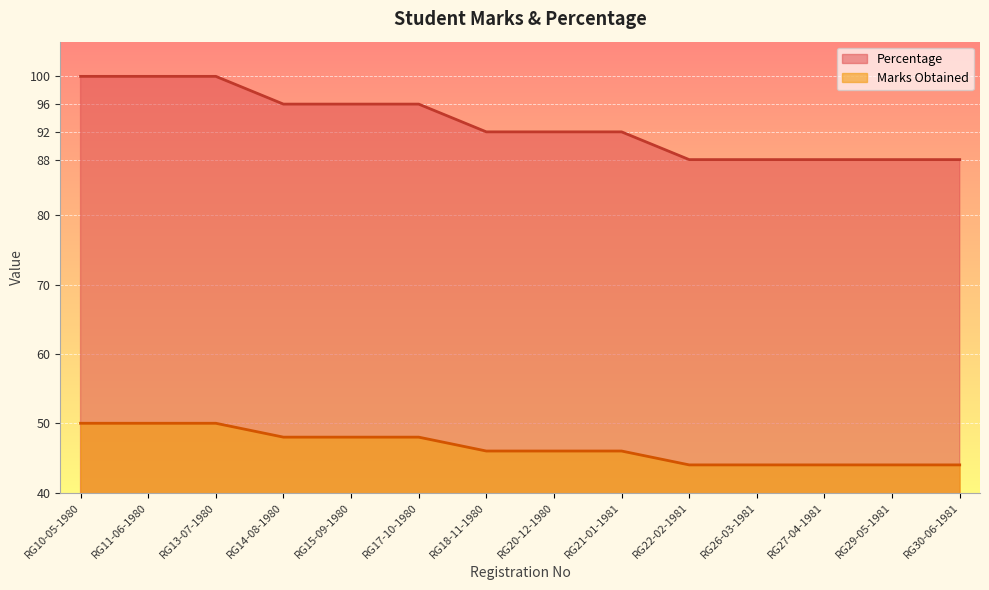

Which has a higher value, RG17-10-1980 or RG20-12-1980?

RG17-10-1980